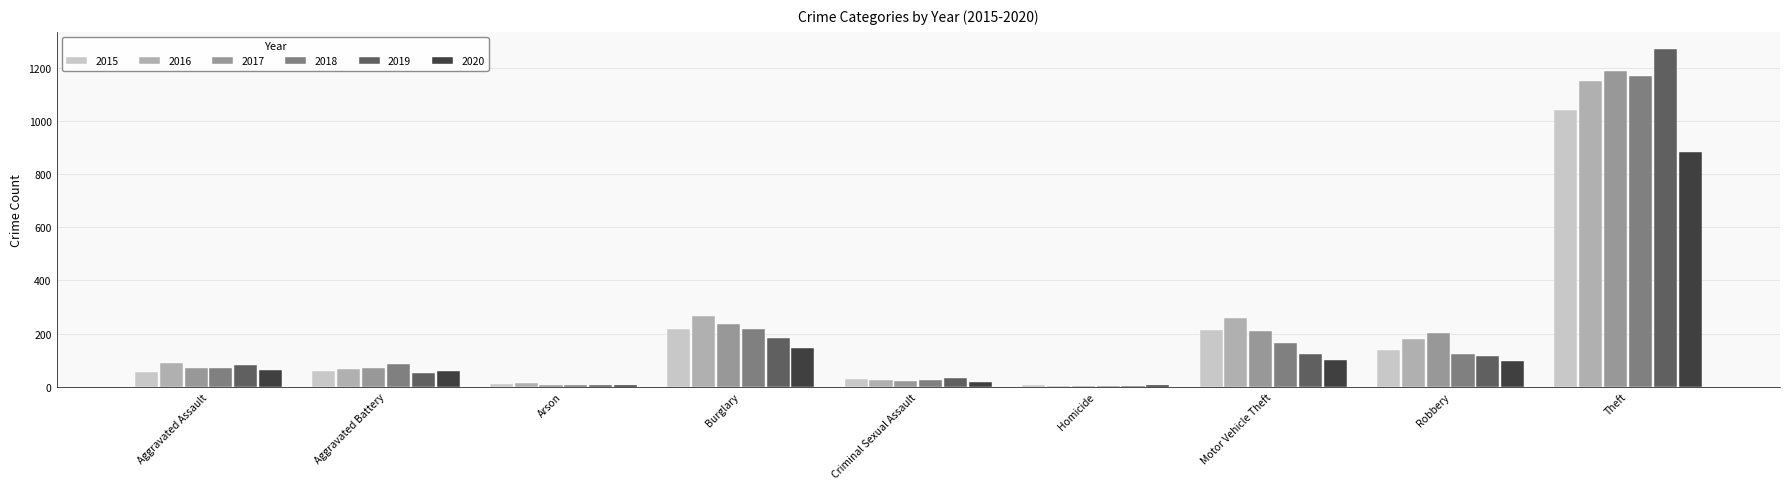

What is the sum of all 2015 values?

1768